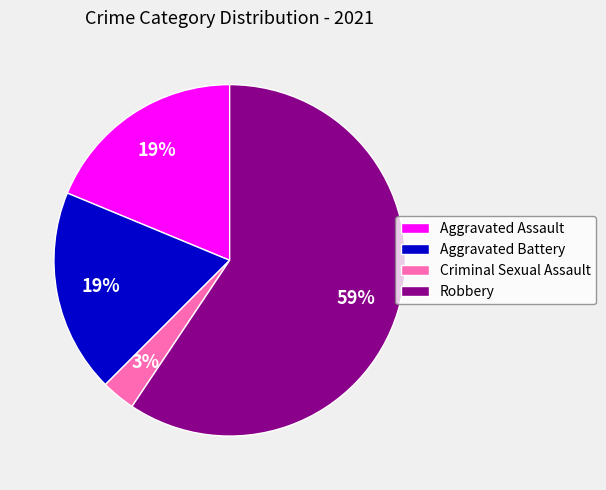

What is the majority slice?

Robbery